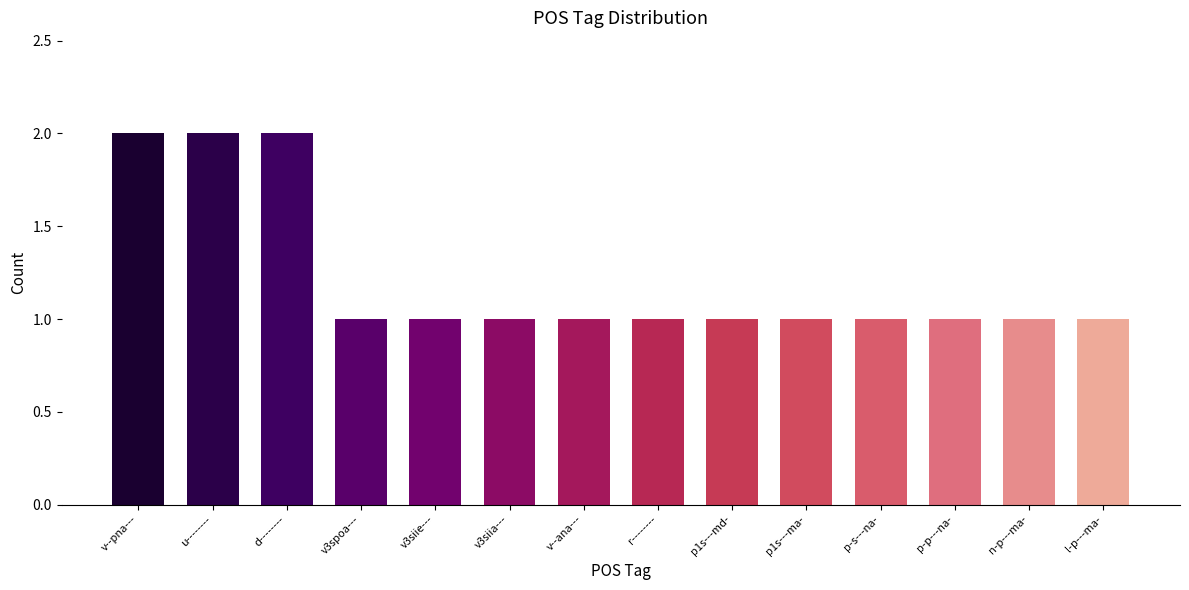

What is the smallest value displayed?

1